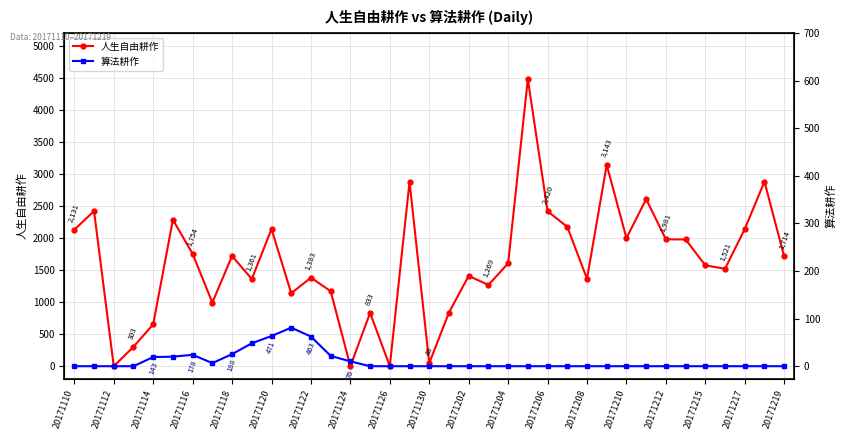

How many lines are shown in the chart?

2